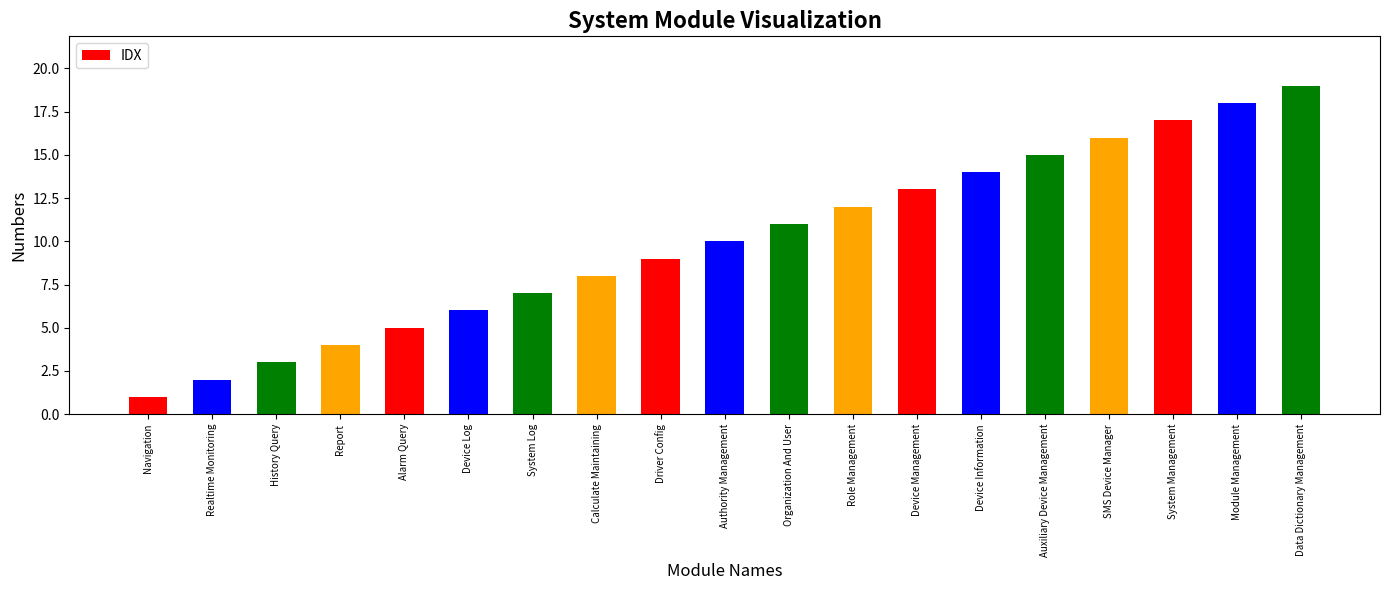

Reading left to right, transcribe all the data shown in this chart.

1	2	3	4	5	6	7	8	9	10	11	12	13	14	15	16	17	18	19